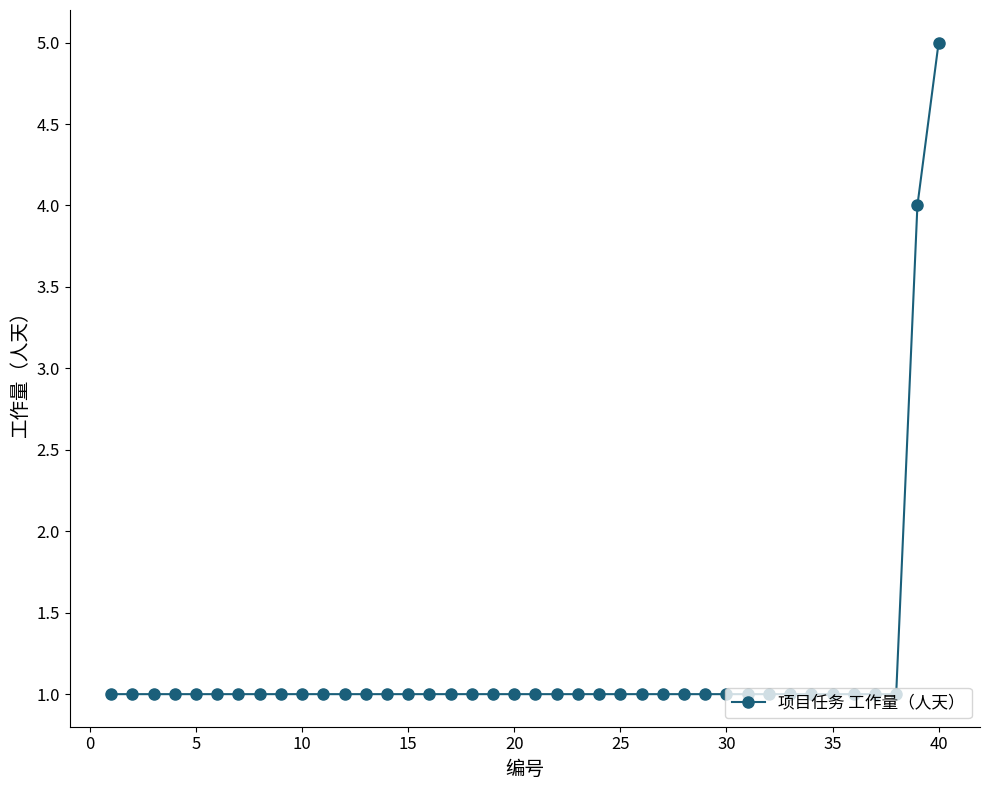

What is the difference between the maximum and second lowest values?

4